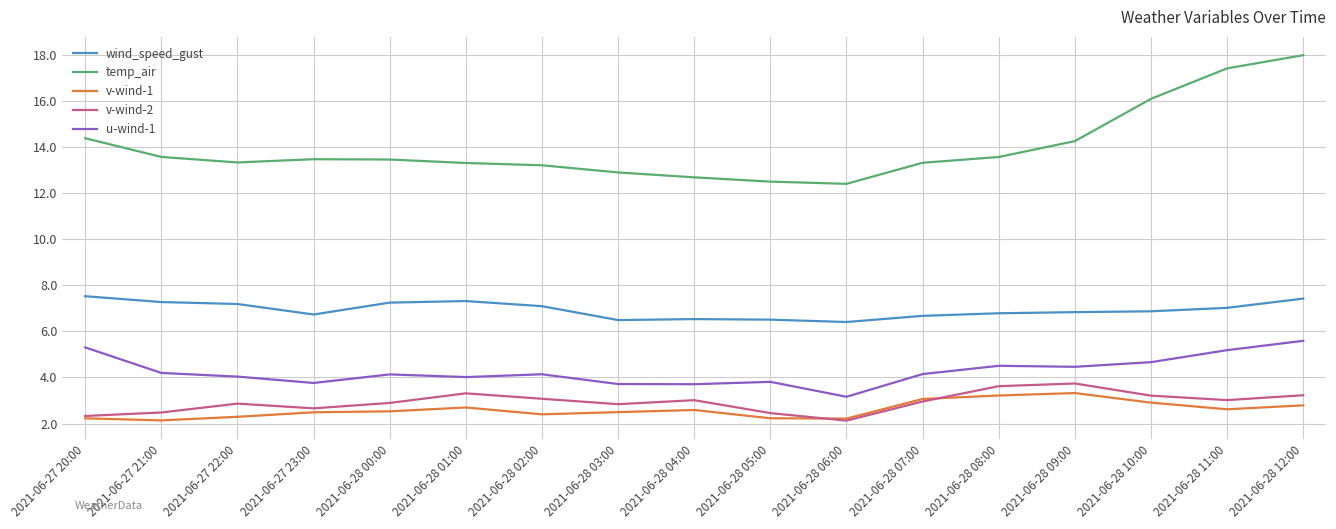

What is the difference between the maximum and minimum values in the wind_speed_gust series?

1.1